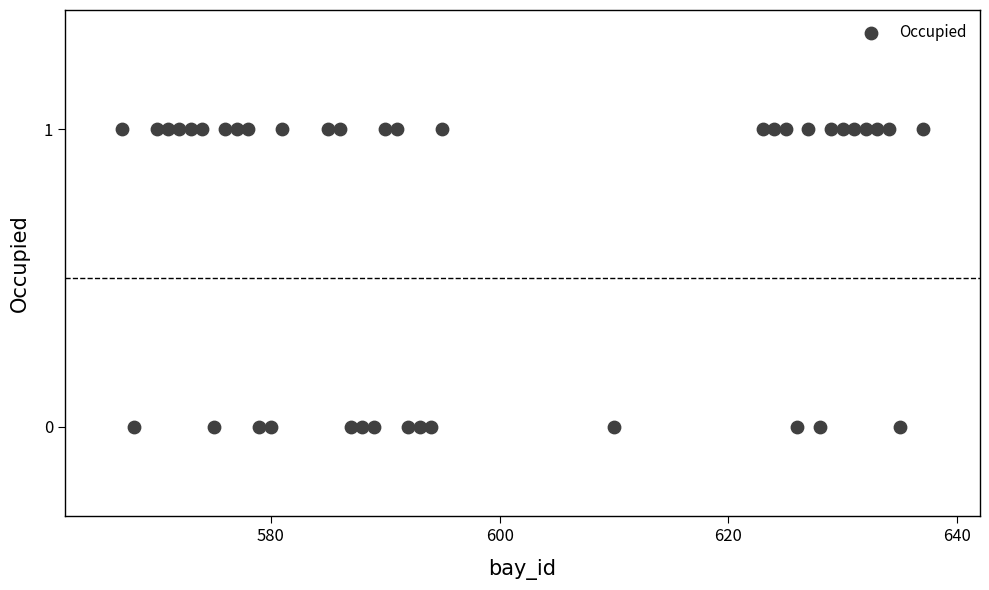

What is the range of X values (max minus min)?

70